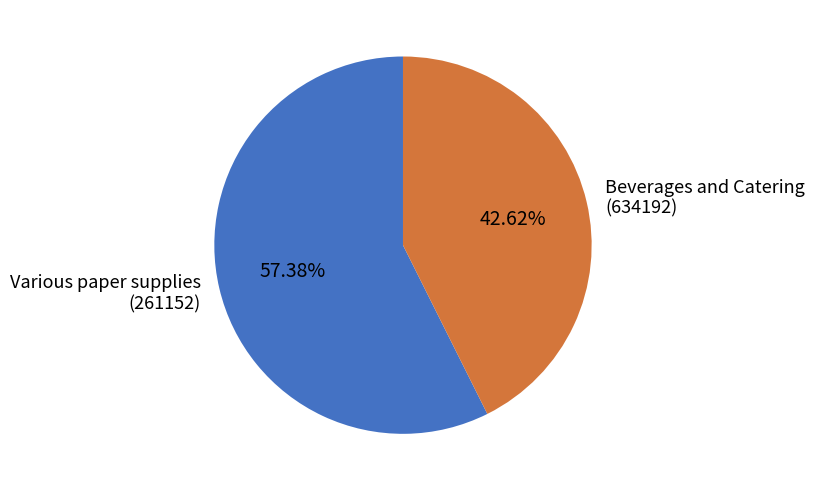

Is there a majority slice in this chart?

Yes